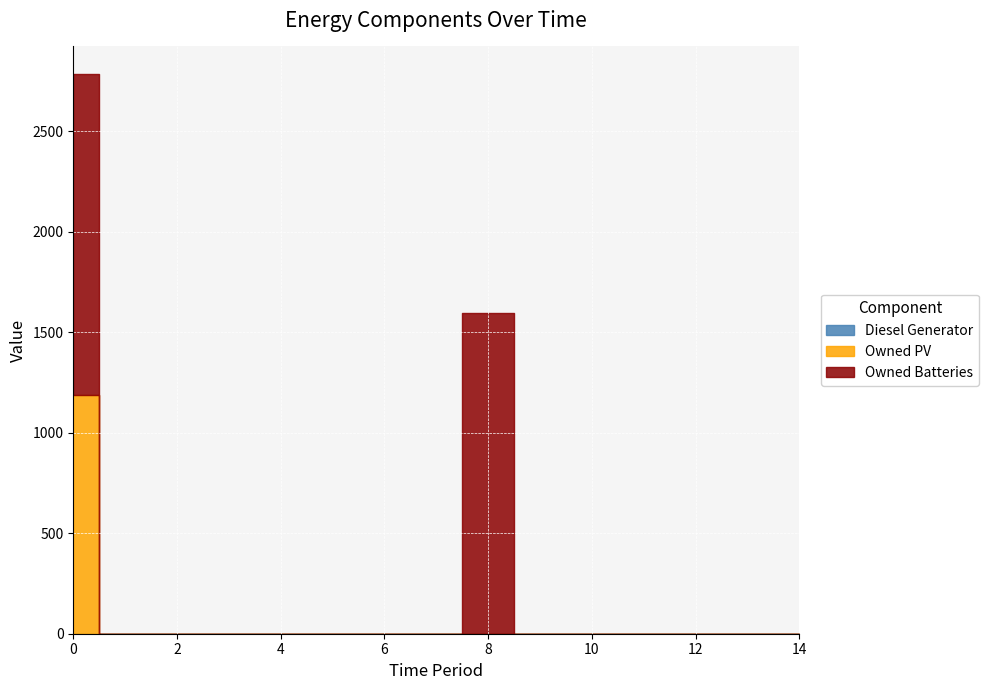

True or false: Owned PV and Diesel Generator cross at least once.

False